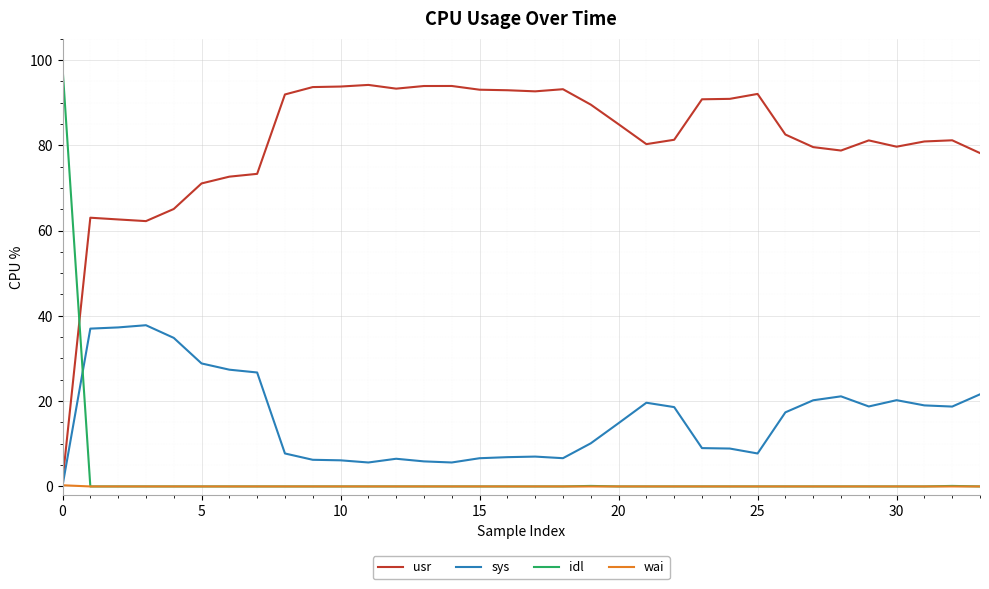

True or false: sys and usr cross at least once.

False